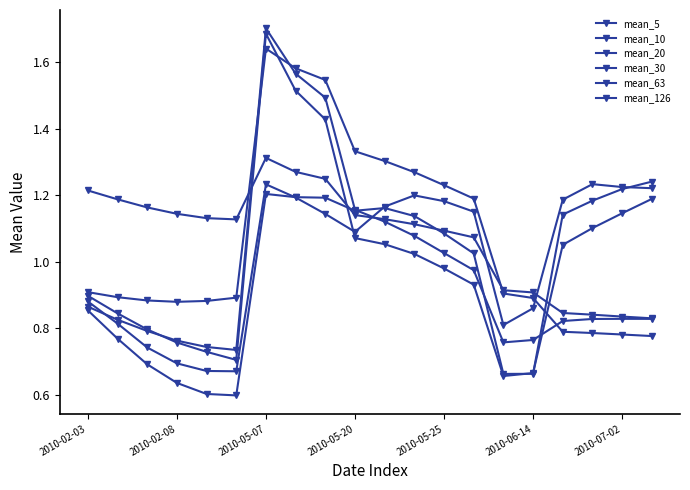

How many lines are shown in the chart?

6